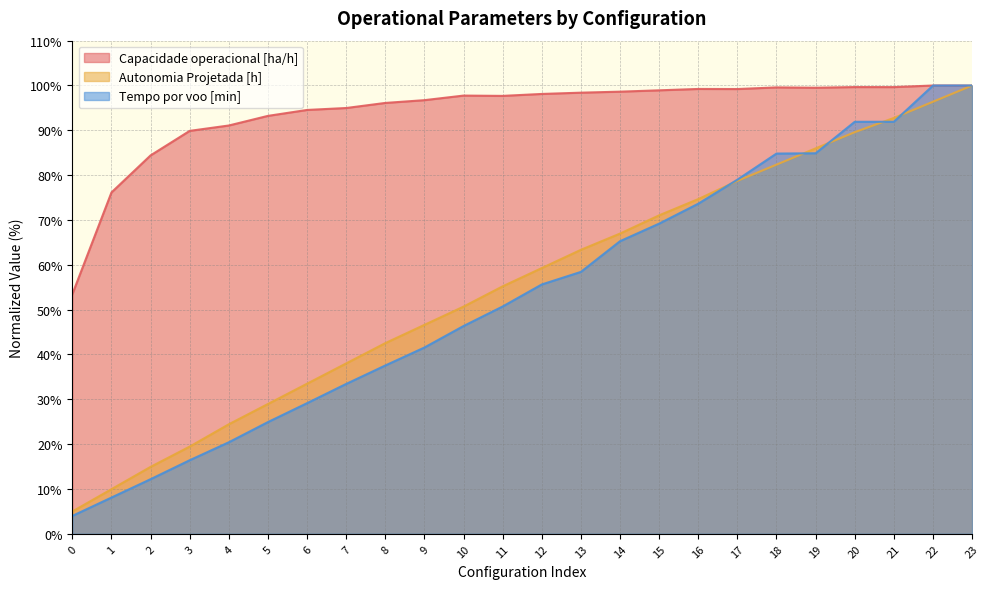

How many data points does each series have?

24